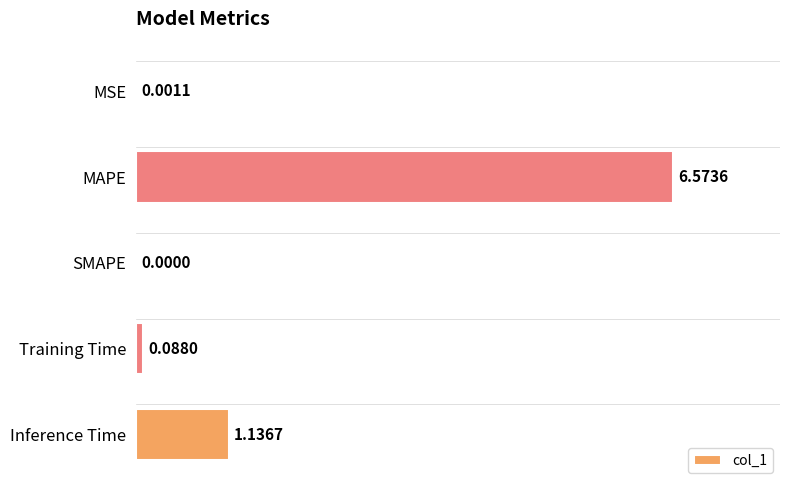

What is the change in value from SMAPE to Training Time?

+0.1